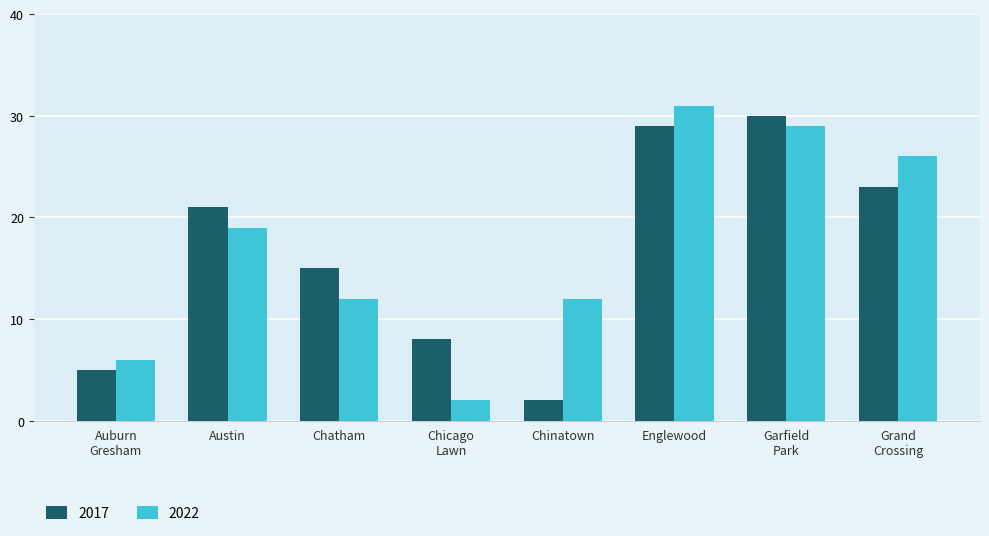

How many data points does each series have?

8